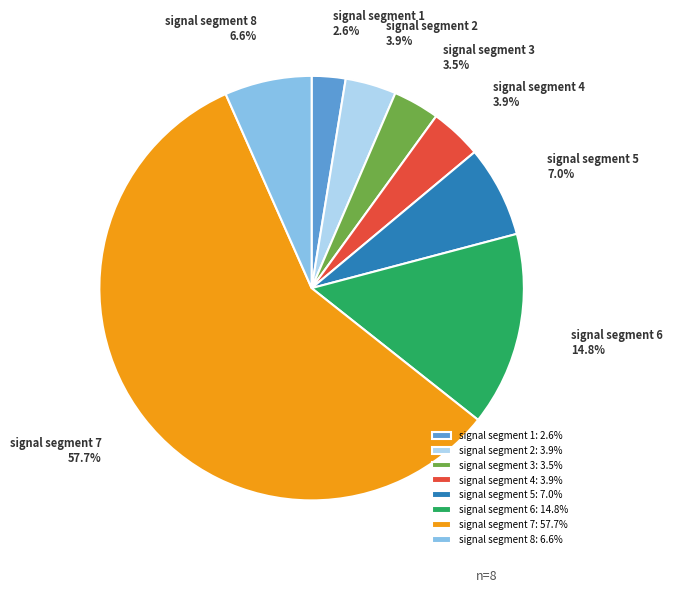

Count the number of slices in the pie.

8